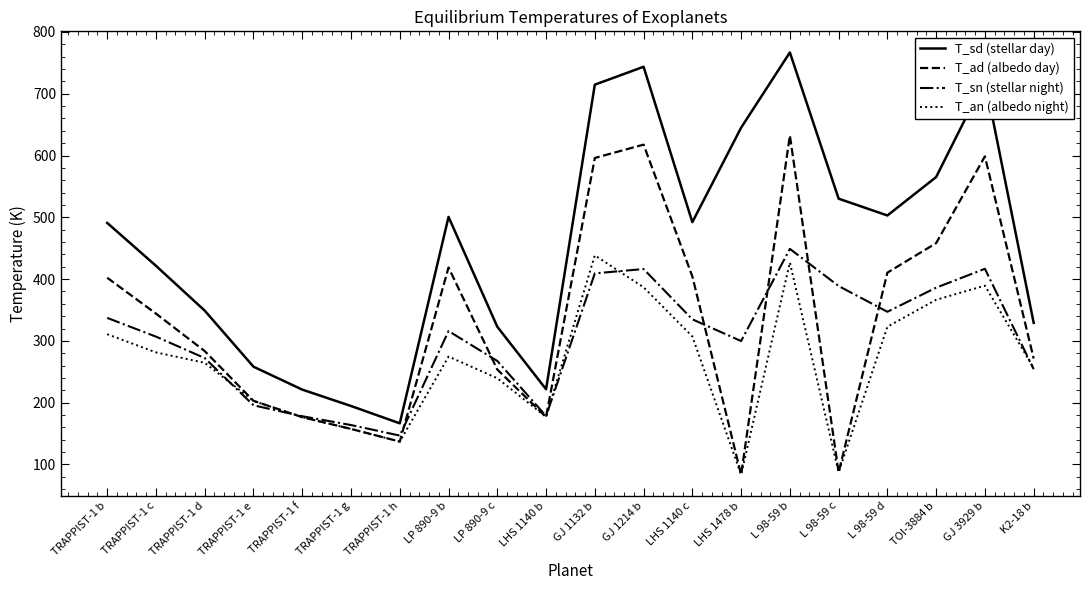

Rank the series by their maximum value, from lowest to highest.

T_an (albedo night), T_sn (stellar night), T_ad (albedo day), T_sd (stellar day)